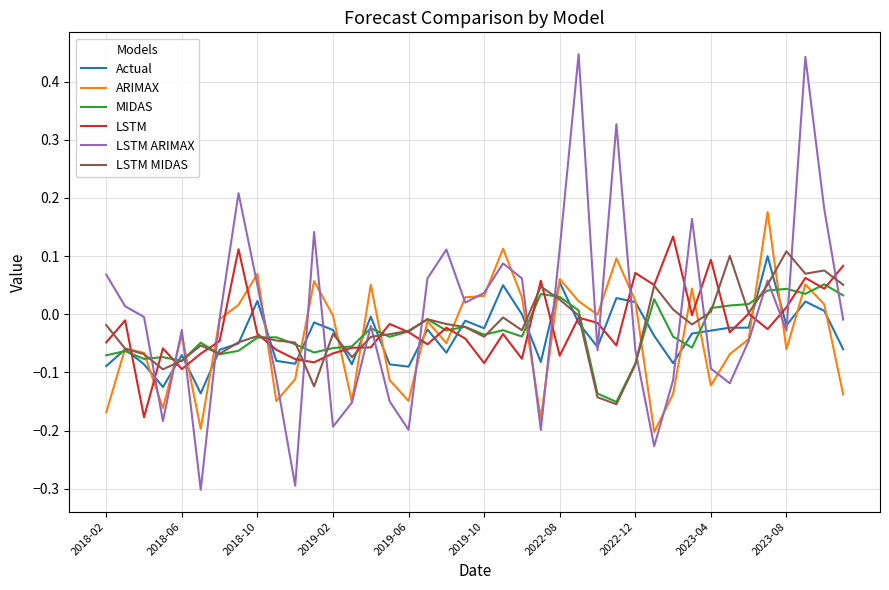

Which series has the largest range (max minus min)?

LSTM ARIMAX